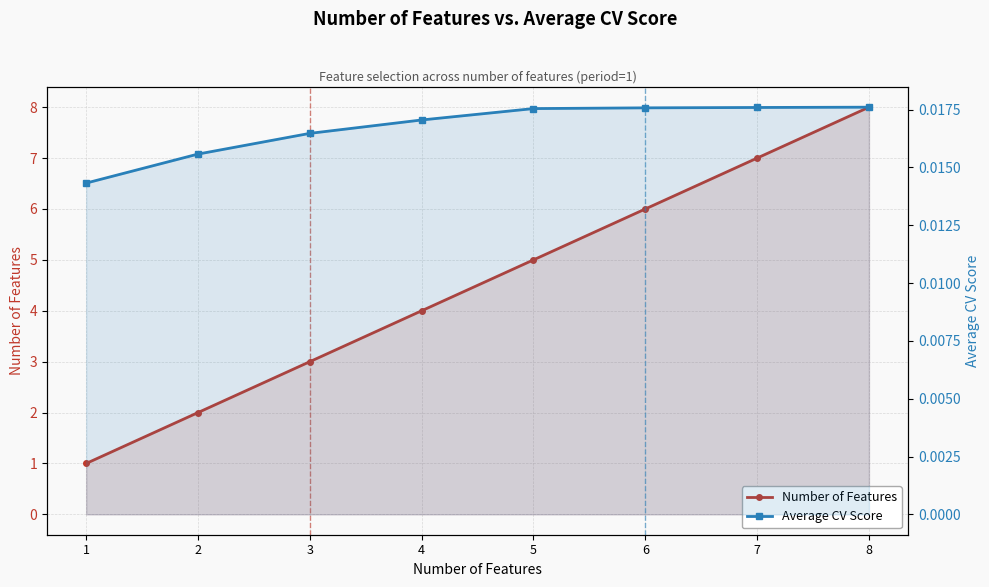

Does the chart display data point markers on the line(s)?

Yes